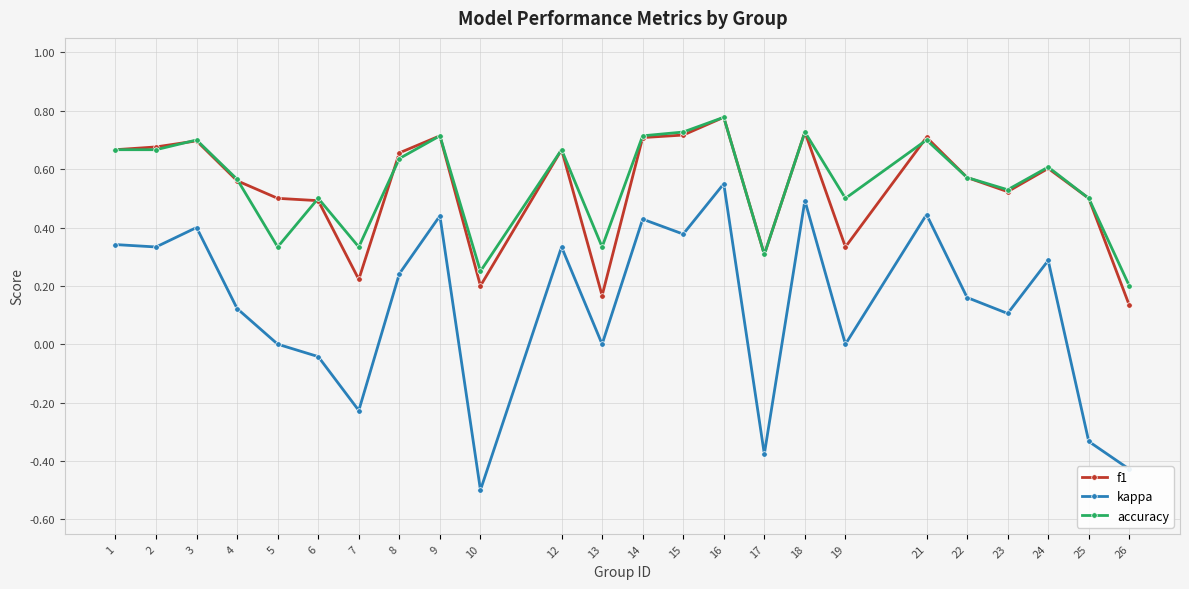

What is the value of the kappa point at the 10th from the left?

-0.5